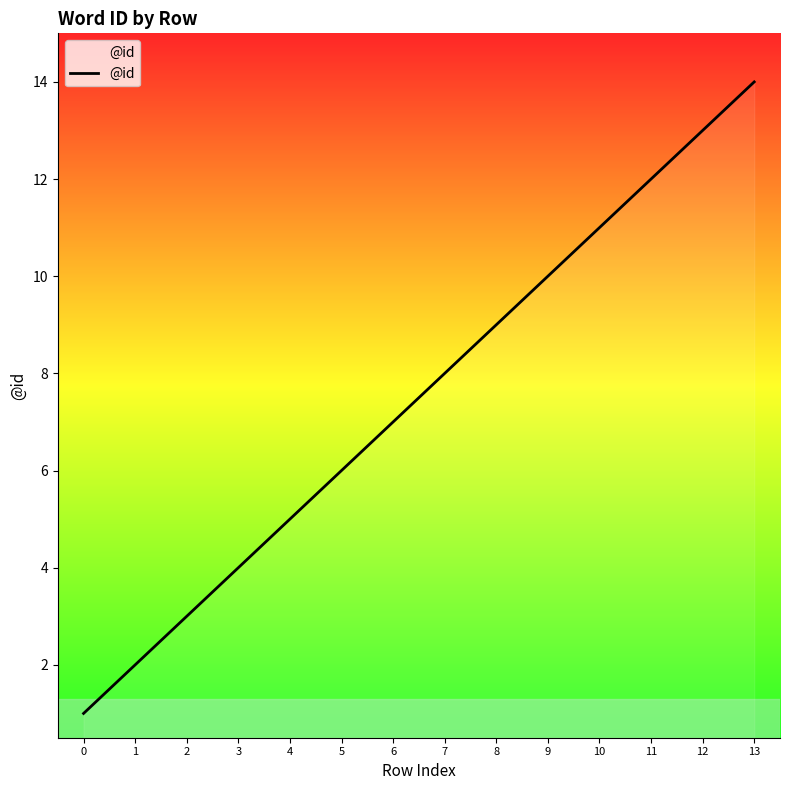

What is the difference between the maximum and minimum values?

13